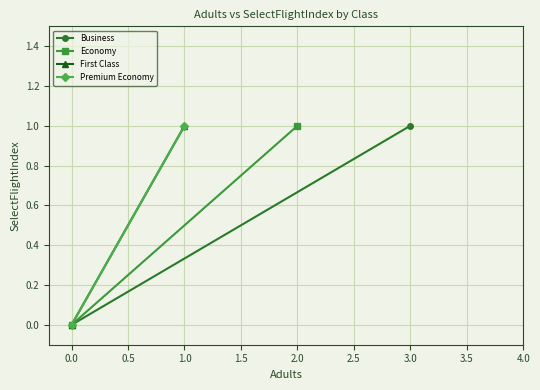

Is it true that Economy equals 0 at 2.0?

False